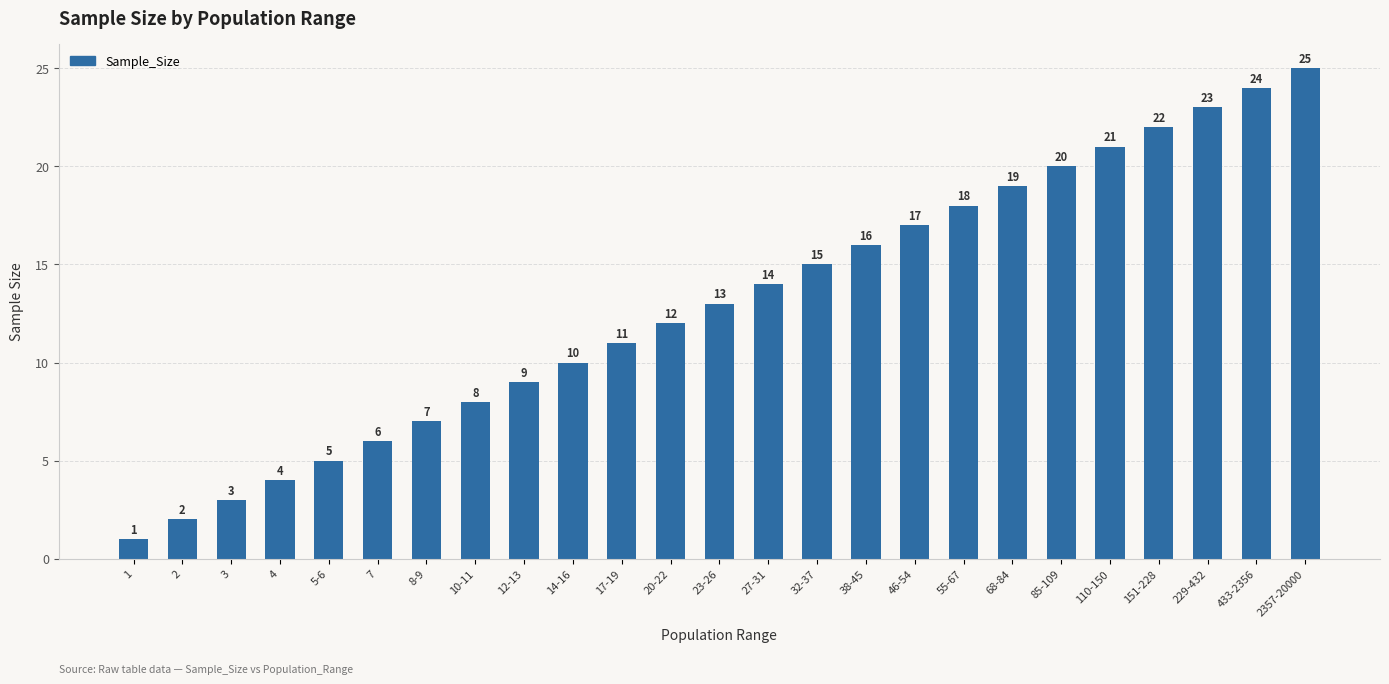

How many data points does each series have?

25